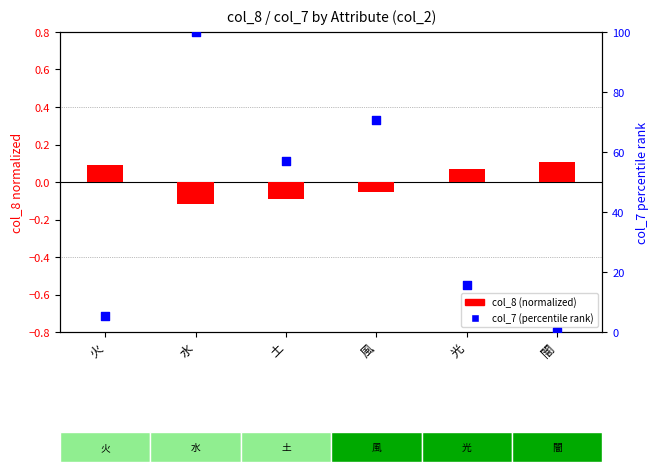

Which series contains the lowest Y value?

col_8 (normalized)